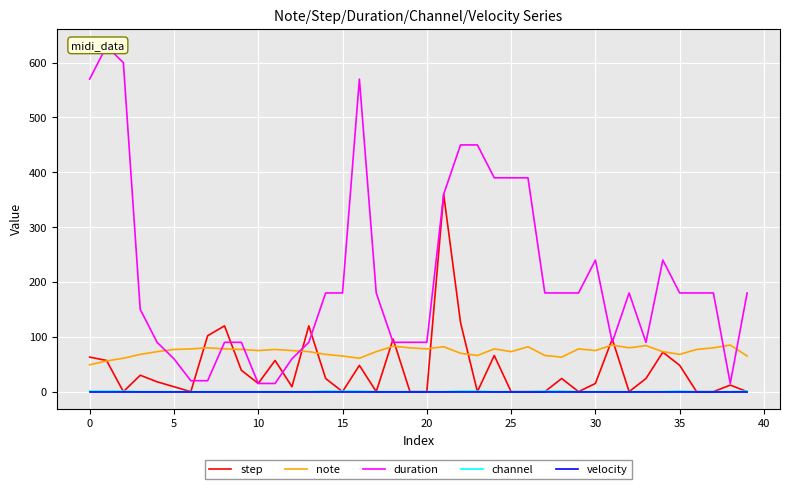

How many positive values does the step series have?

25